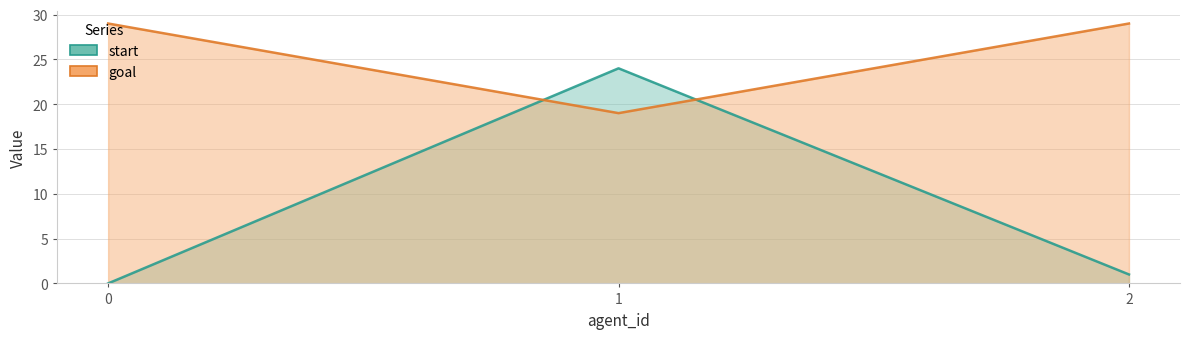

Does the chart have visible grid lines?

Yes